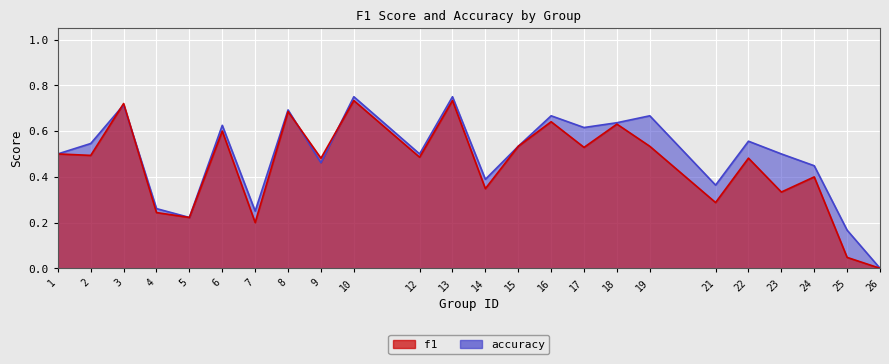

List the series in order of their peak value, highest first.

accuracy, f1